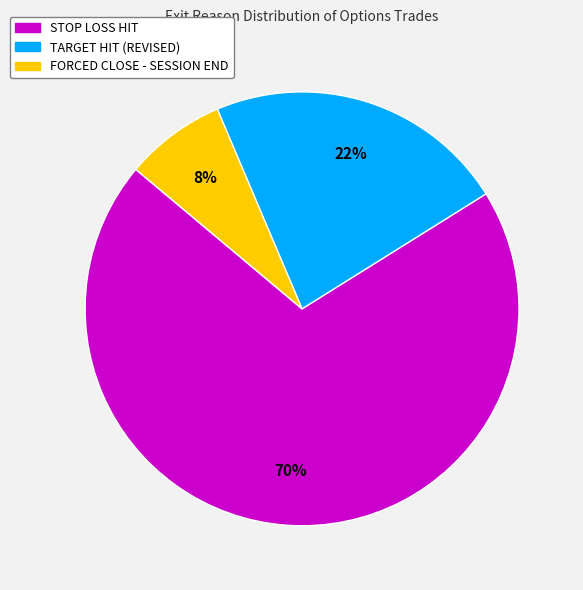

What is the largest slice in the pie chart?

STOP LOSS HIT